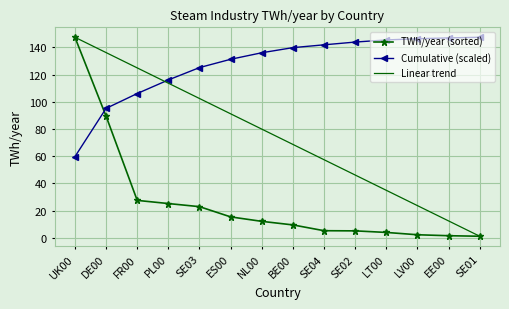

List the labels in order of Linear trend value, largest first.

UK00, DE00, FR00, PL00, SE03, ES00, NL00, BE00, SE04, SE02, LT00, LV00, EE00, SE01